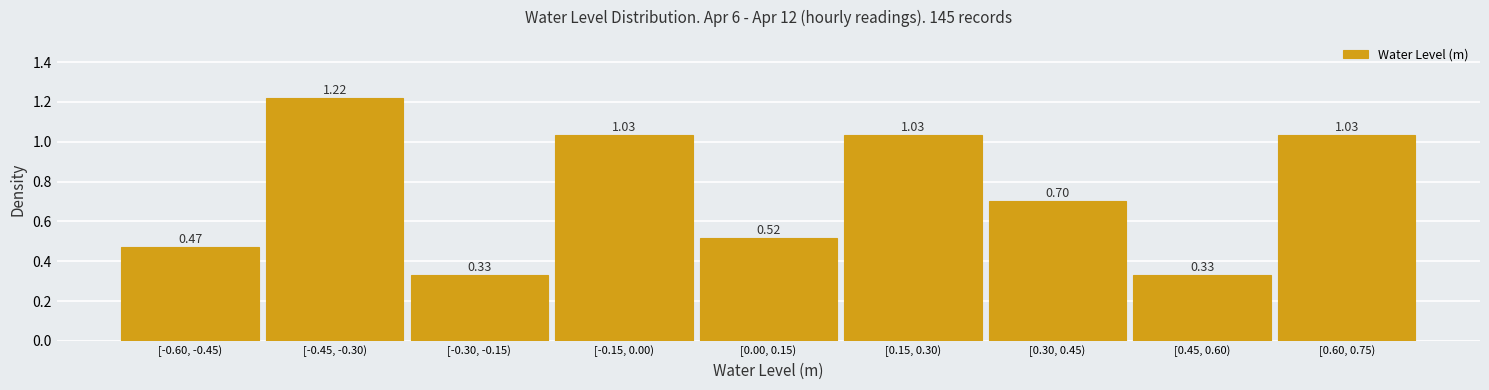

Which has a higher value, [0.45, 0.60) or [0.00, 0.15)?

[0.00, 0.15)